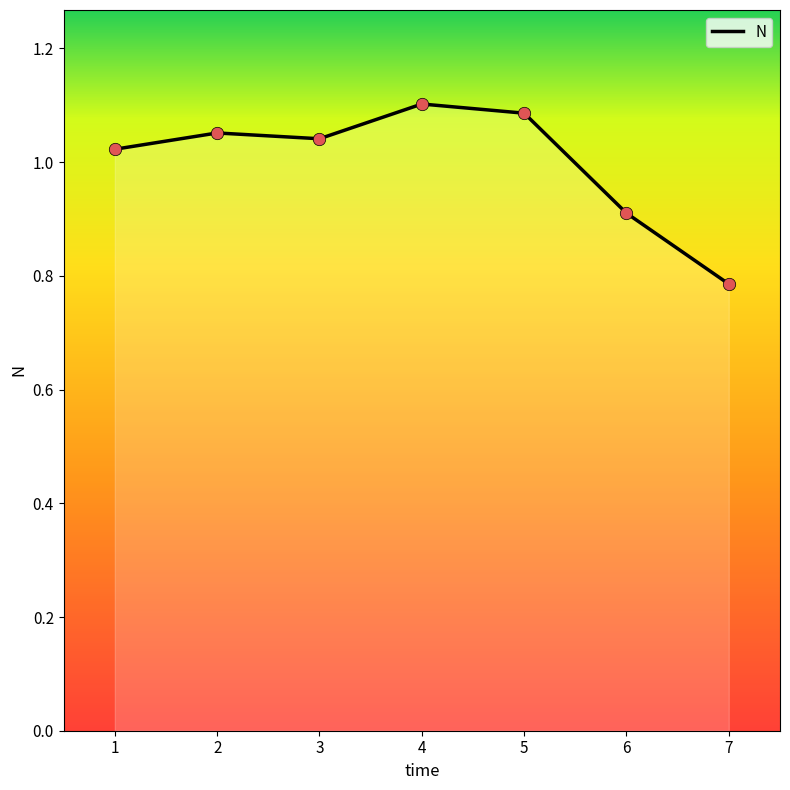

What is the change in value from 4 to 6?

-0.2